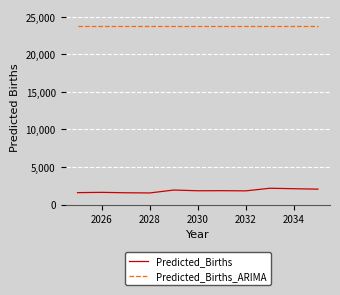

What is the difference between the maximum and minimum values in the Predicted_Births series?

624.9